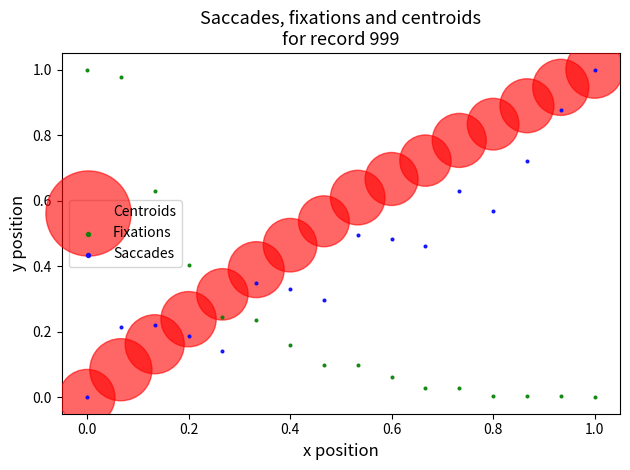

What are all the series names shown in the legend?

Centroids, Fixations, Saccades